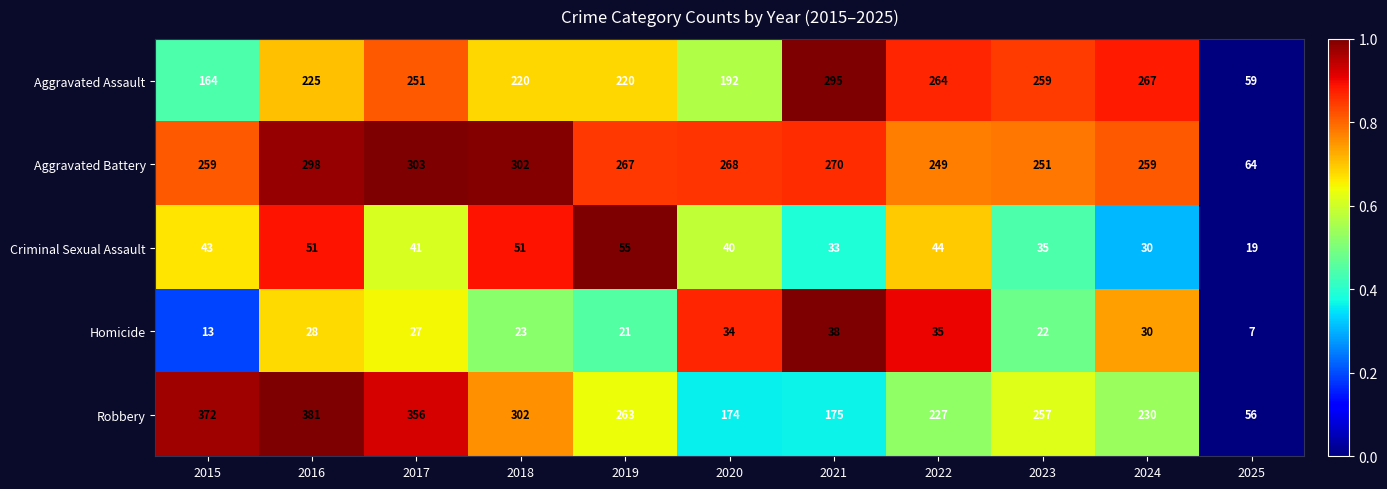

At which label is Aggravated Assault closest to 177?

2015